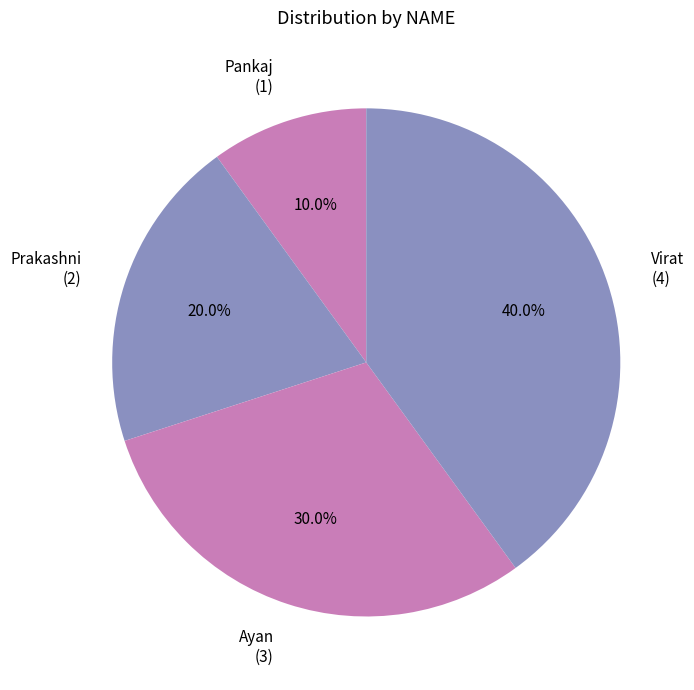

Does Virat account for over 50% of the chart?

No